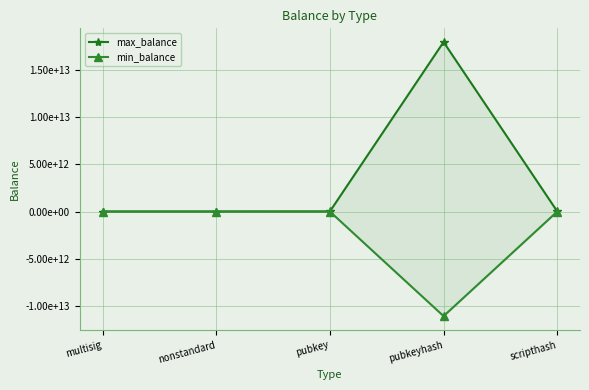

What is the difference between the min_balance values at scripthash and pubkey?

2031241218